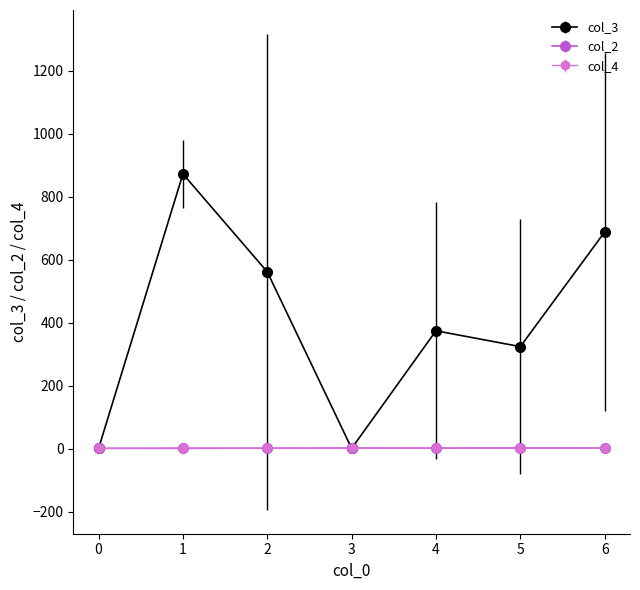

Is the value of col_4 at 5 greater than the value of col_3 at 6?

No